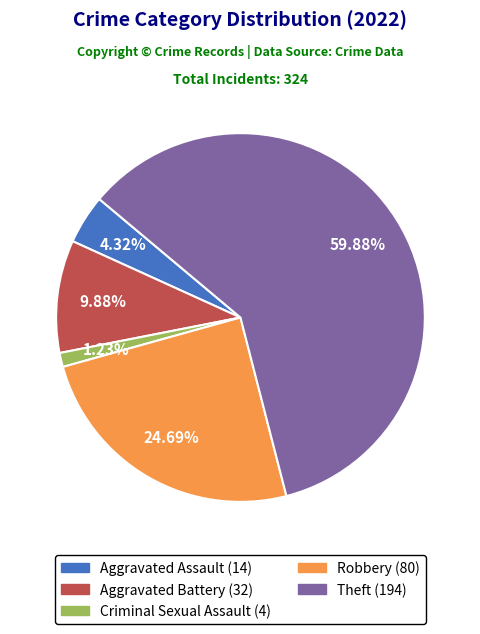

Between Aggravated Assault and Robbery, which is larger?

Robbery